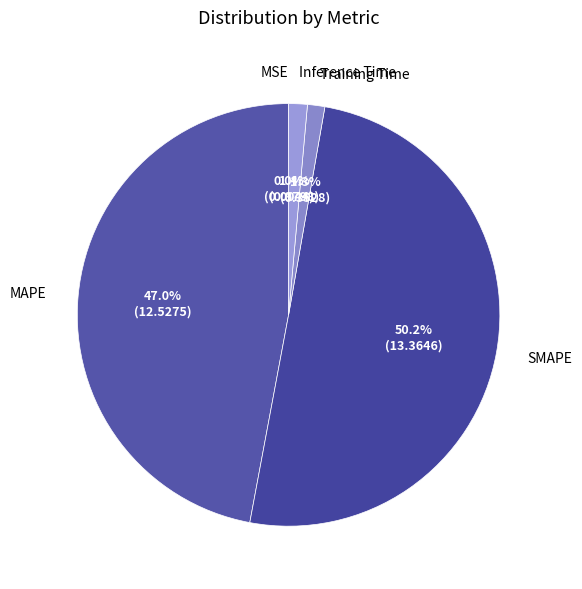

Do SMAPE and Inference Time together represent more than half of the pie?

Yes